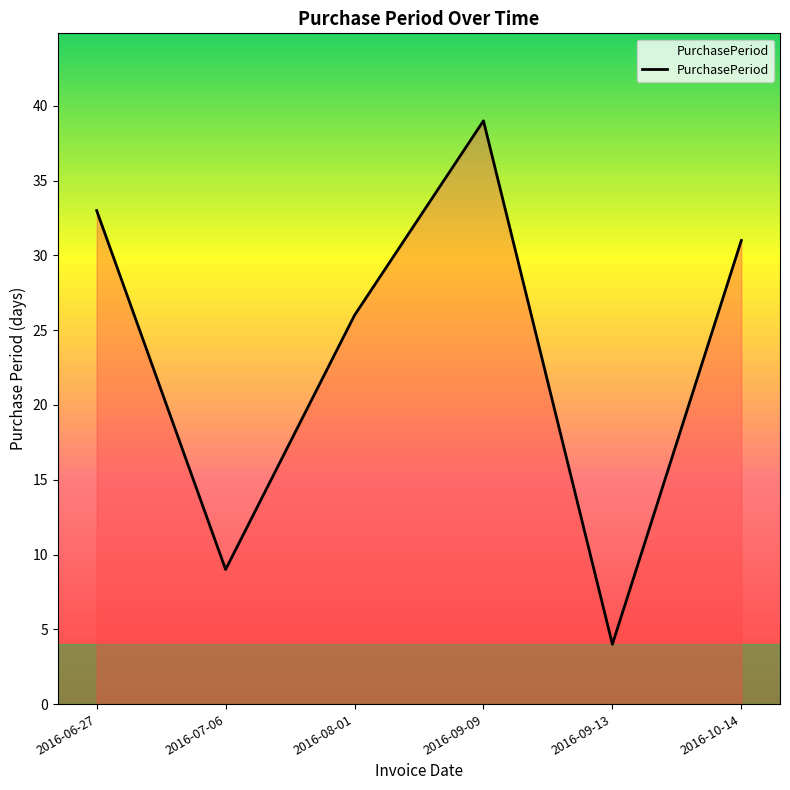

What is the maximum value shown in the chart?

39